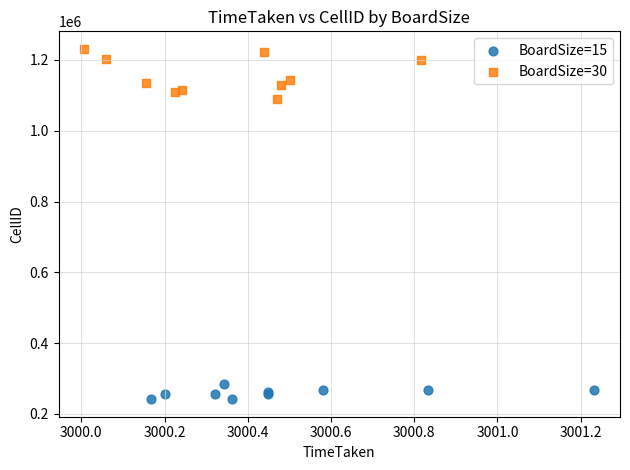

Which series has the widest spread of Y values?

BoardSize=30